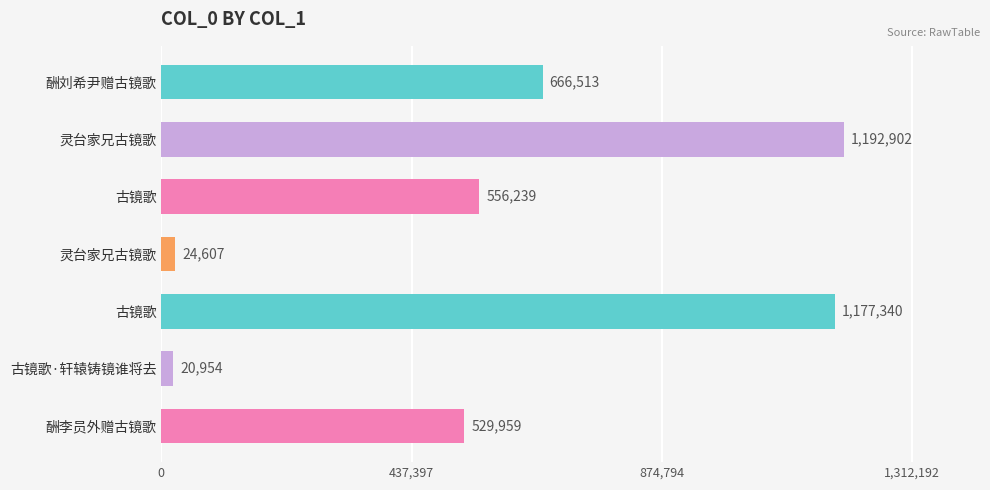

How many bars are there in total?

7